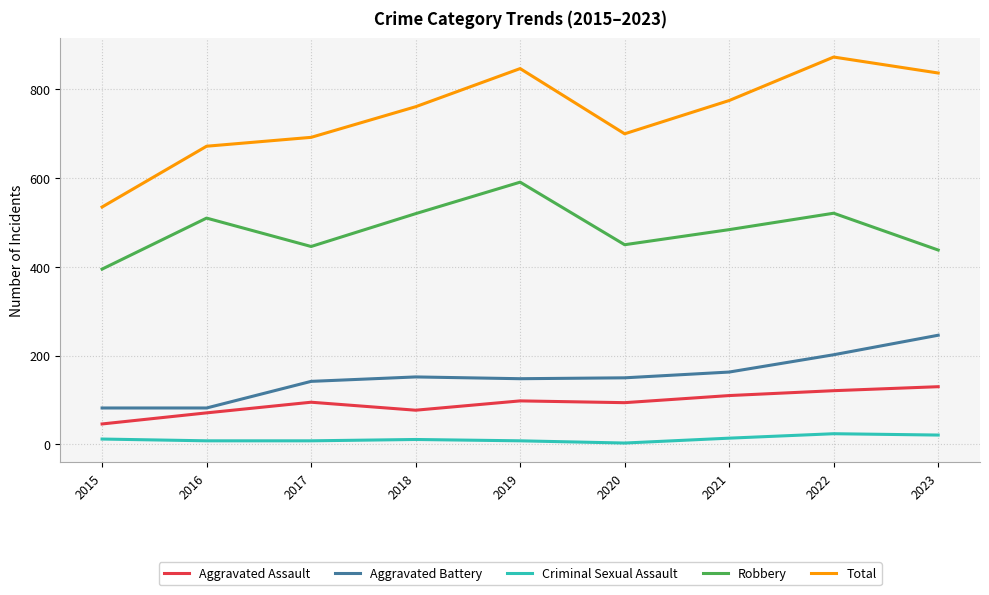

What is the lowest value of the Total series?

535